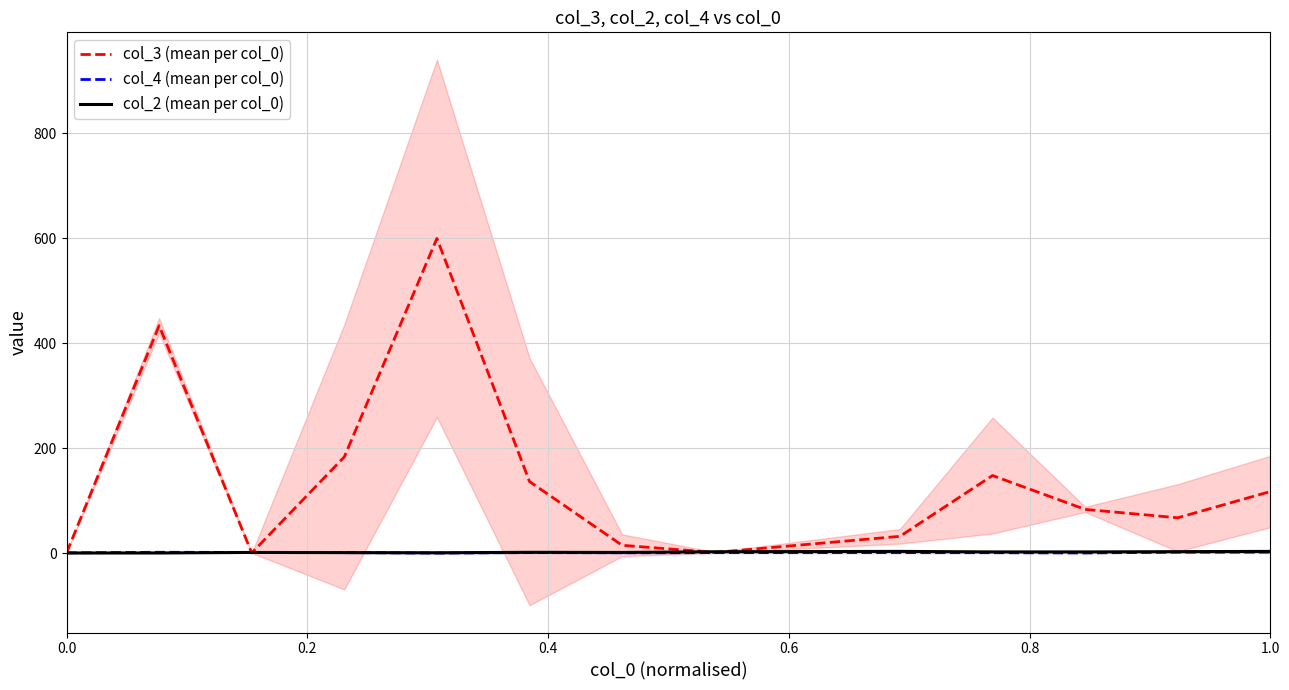

Is it true that col_3 (mean per col_0) equals 1.0 at 0.0?

True